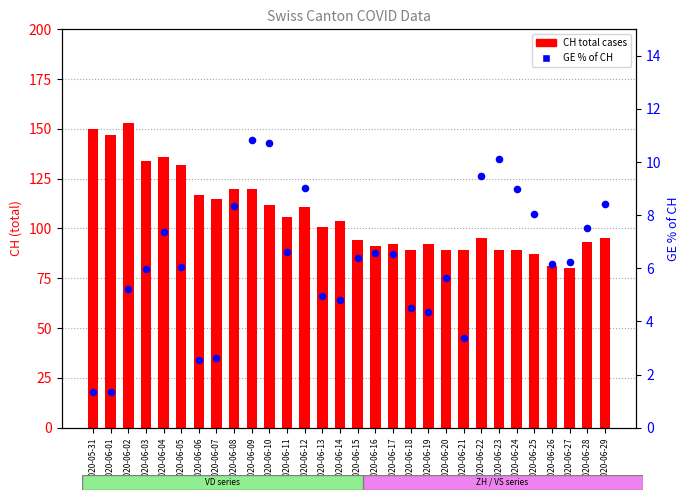

Which series reaches the maximum Y coordinate?

CH (total cases)